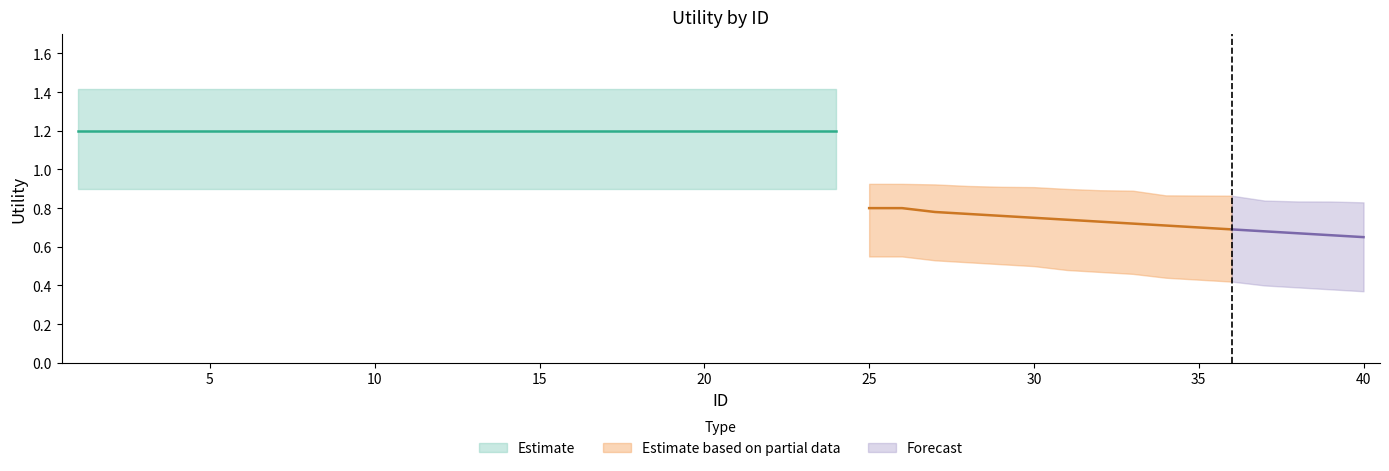

True or false: Utility_lower and Utility_mid cross at least once.

False